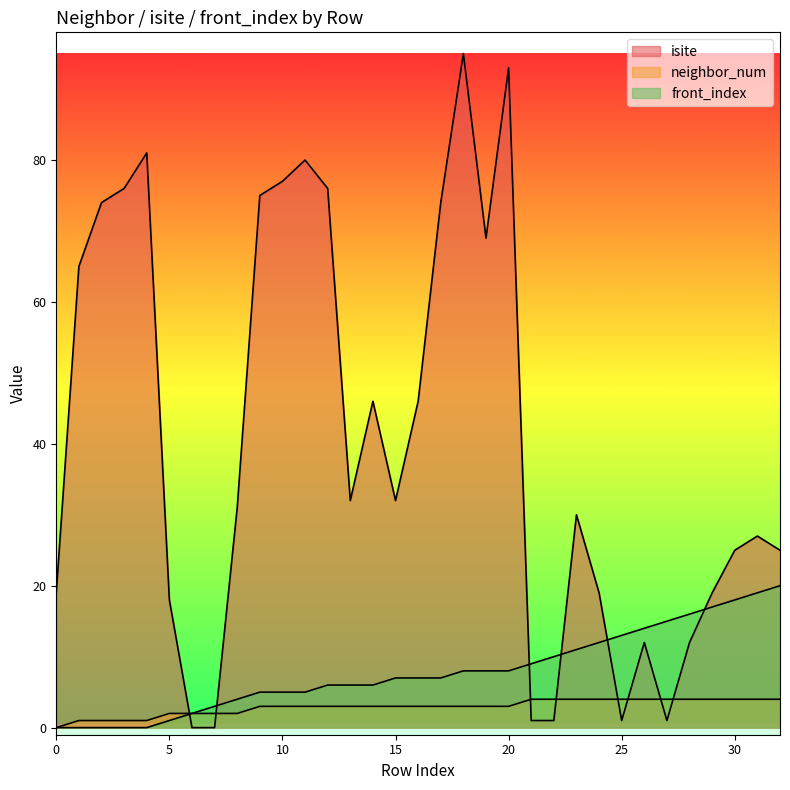

What are all the series names shown in the legend?

isite, neighbor_num, front_index